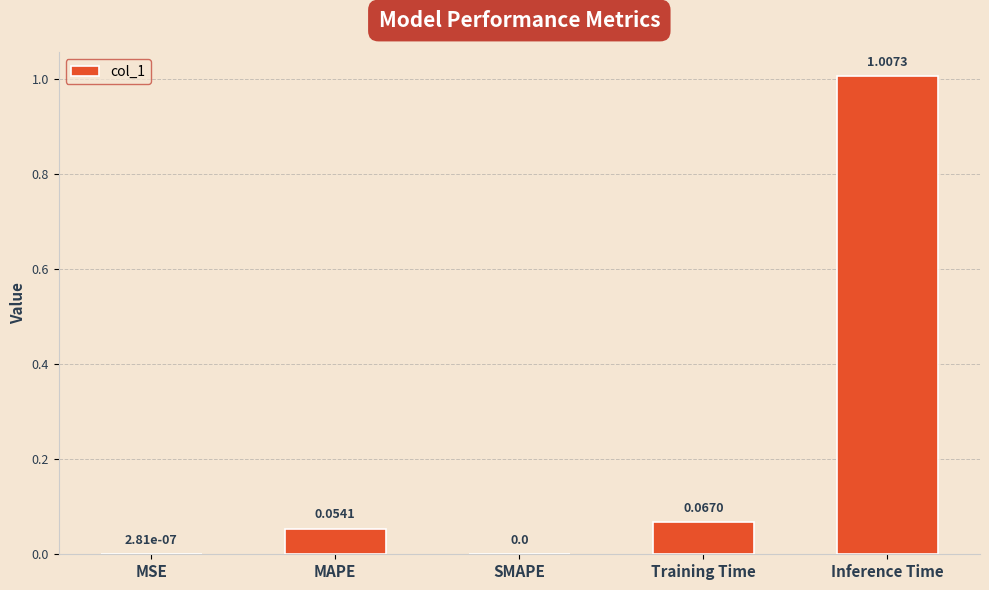

What is the sum of all values?

1.1